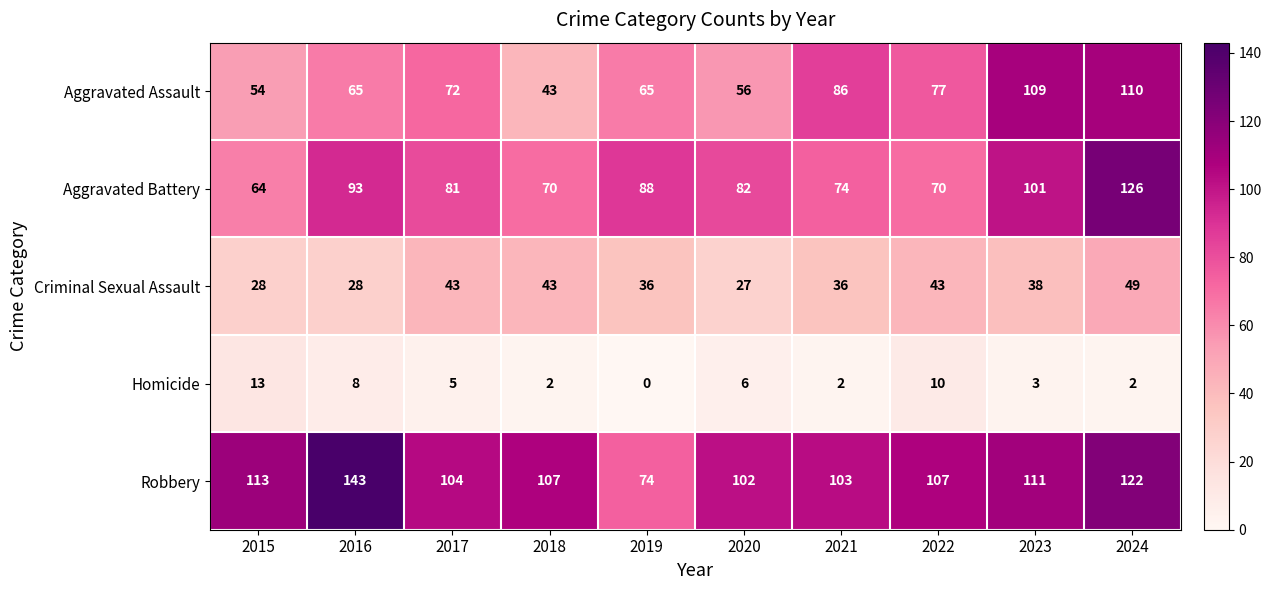

Which series has the widest spread of values?

Robbery